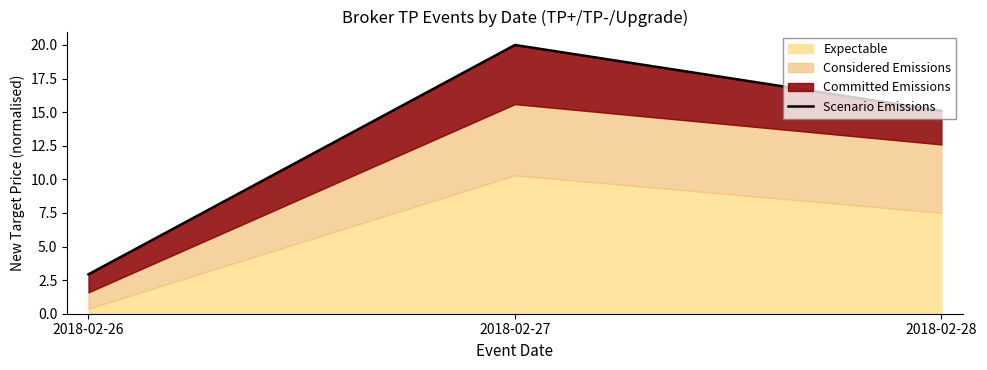

Count the number of values greater than 15.

2